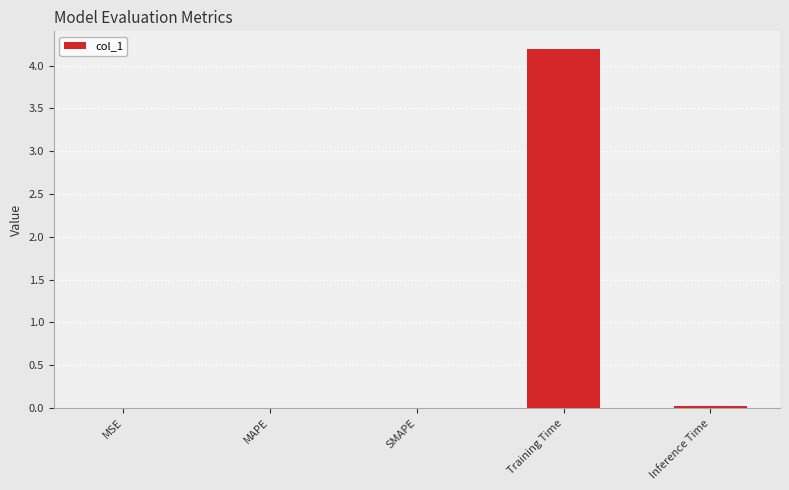

Is it true that the value at MAPE is 0.0?

True